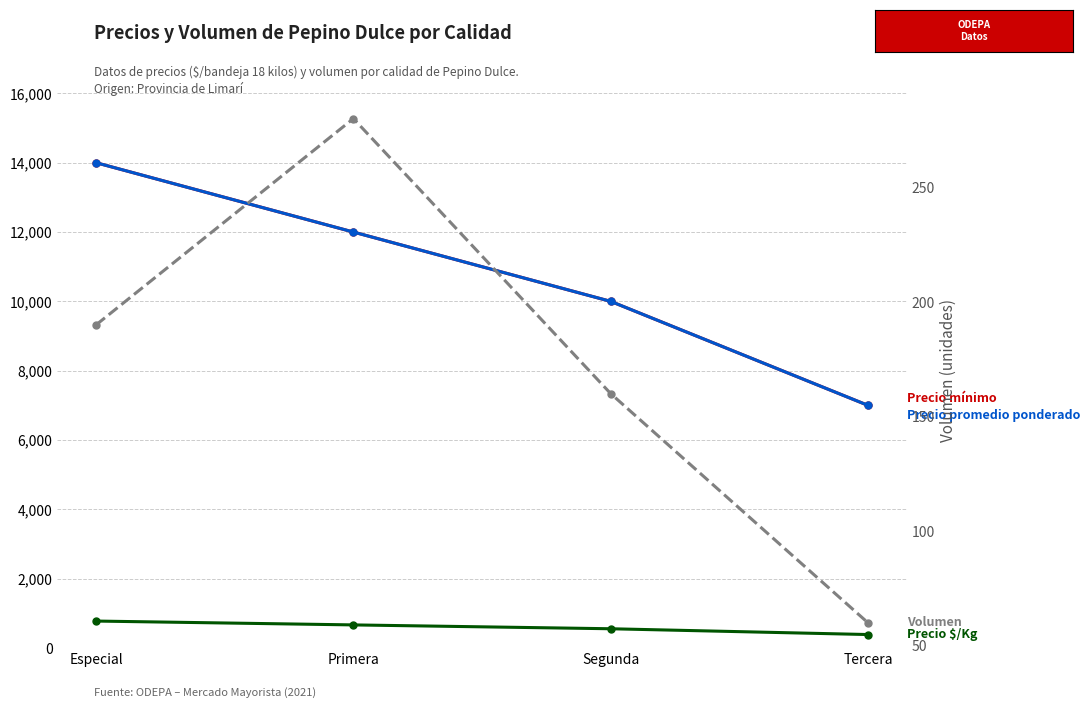

Is it true that Volumen equals 25 at Tercera?

False